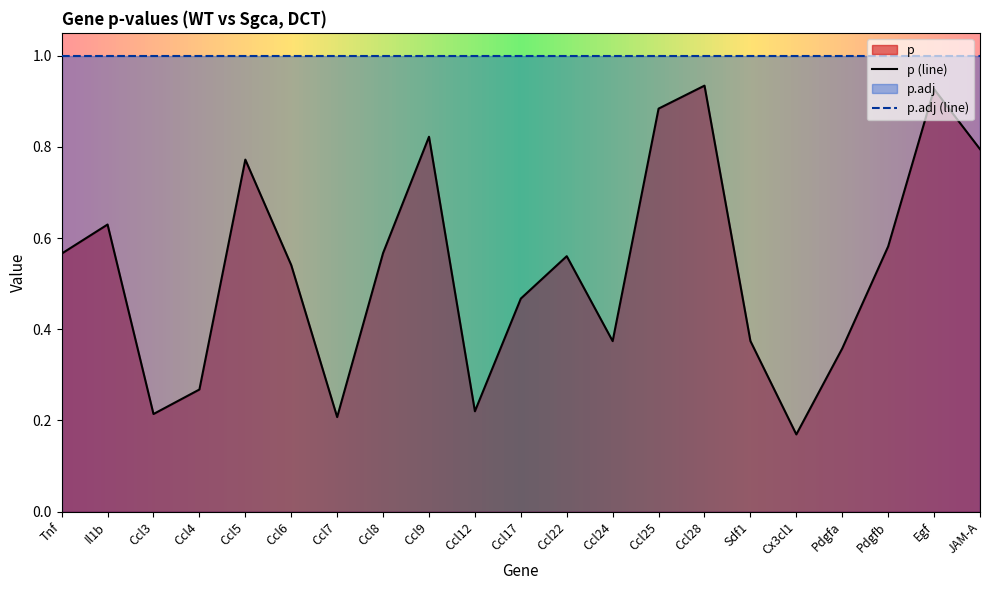

What is the sum of all values?

11.2